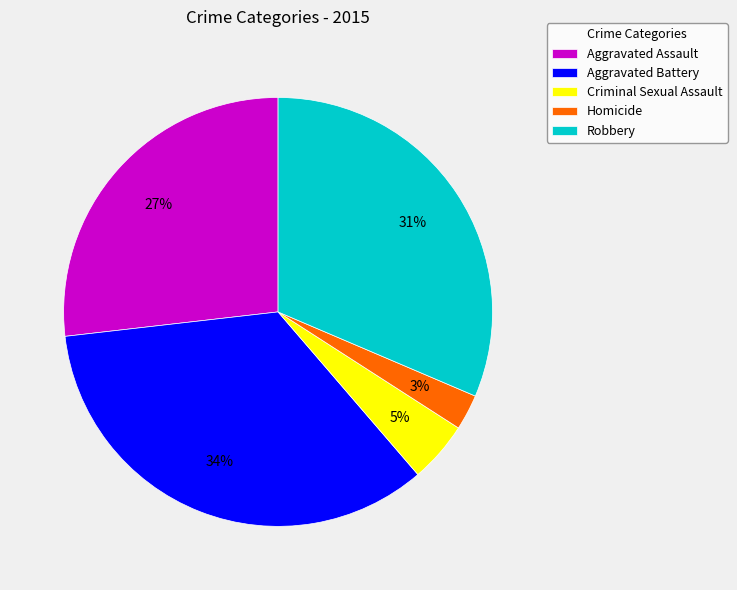

Is the sum of Aggravated Assault and Aggravated Battery greater than half?

Yes